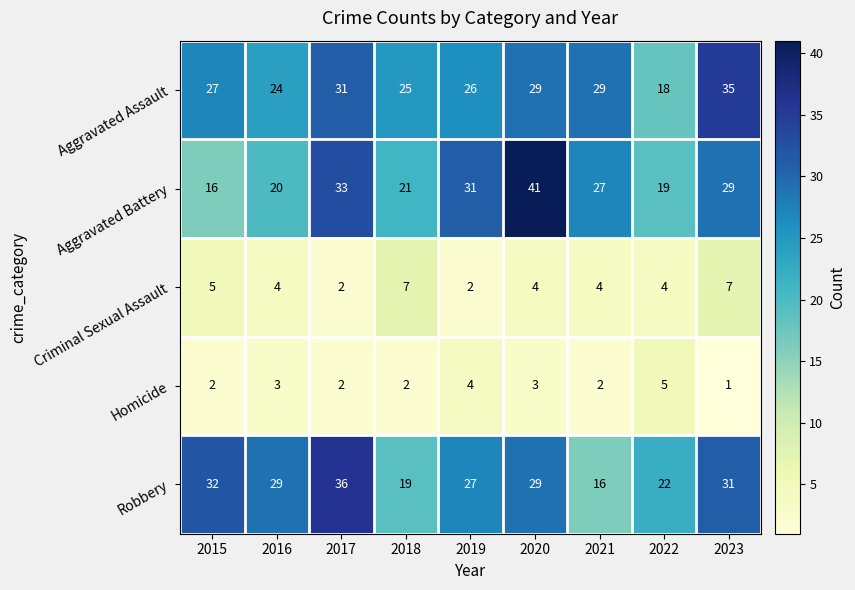

What is the maximum value for Robbery?

36